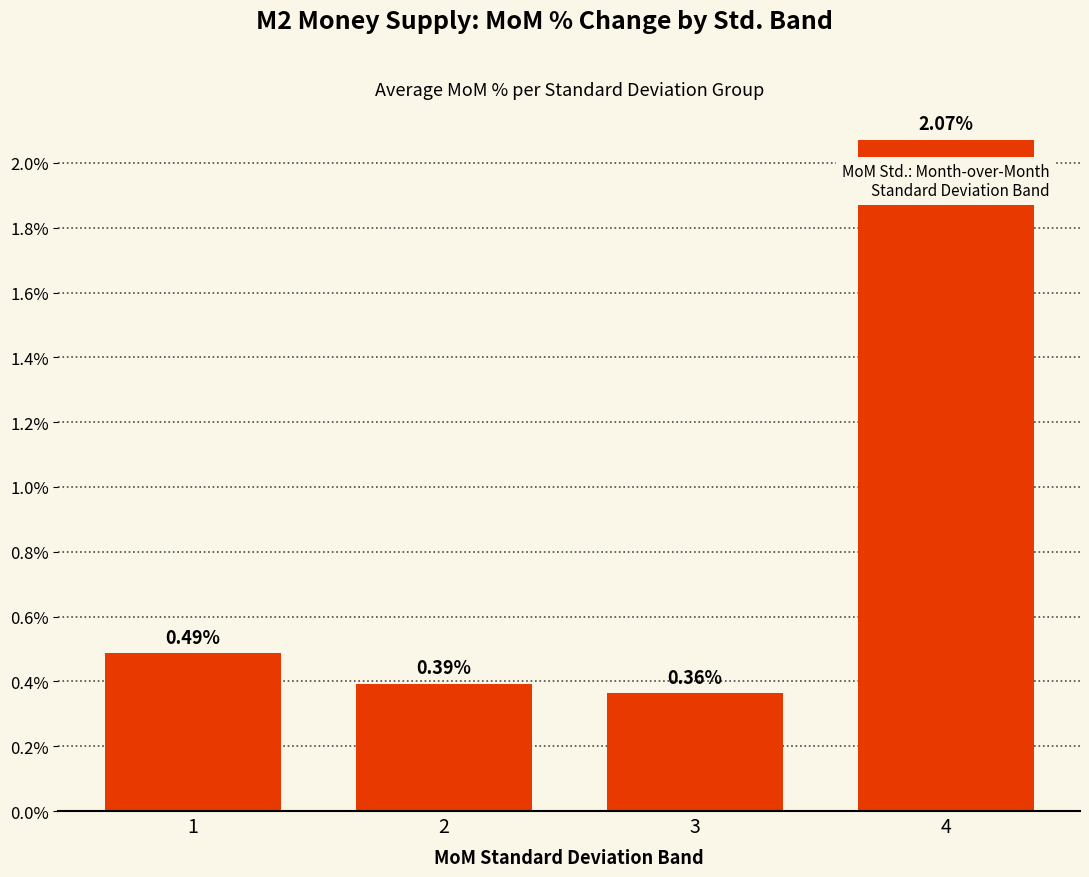

What is the change in value from 3 to 4?

+1.7